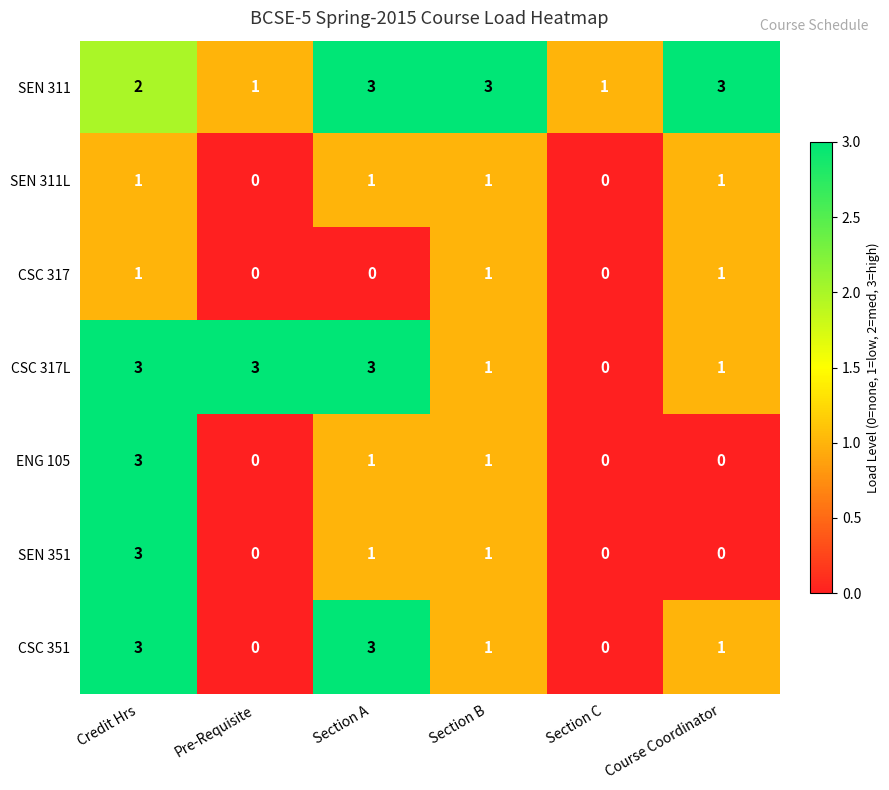

True or false: CSC 317L has a value of 3 at Credit Hrs.

True